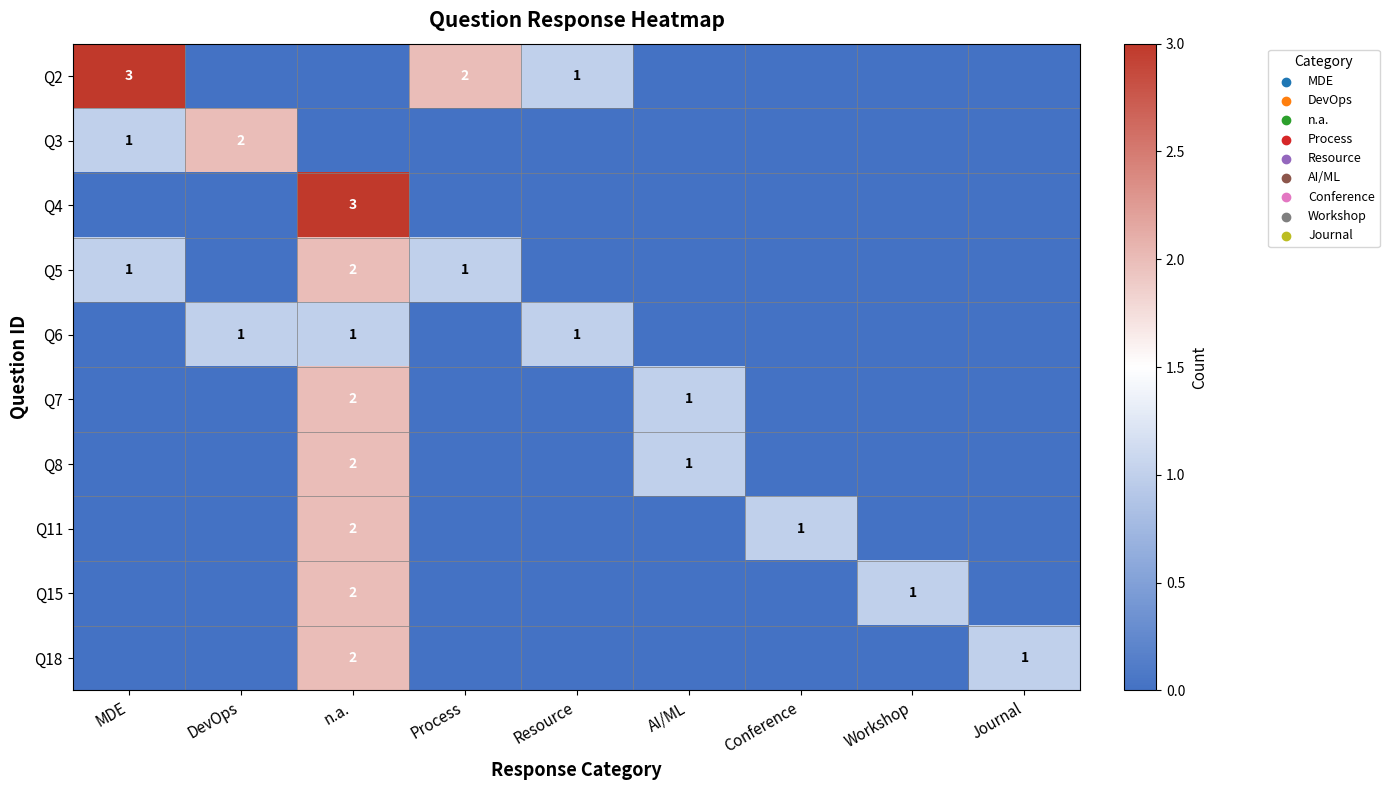

At how many categories does at least one series exceed 0?

9